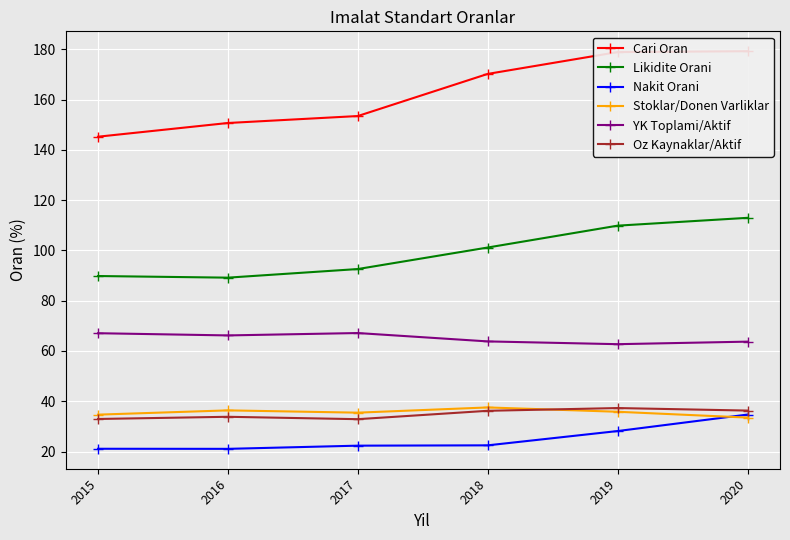

At 2015, list the series in order from smallest to largest.

Nakit Orani, Oz Kaynaklar/Aktif, Stoklar/Donen Varliklar, YK Toplami/Aktif, Likidite Orani, Cari Oran